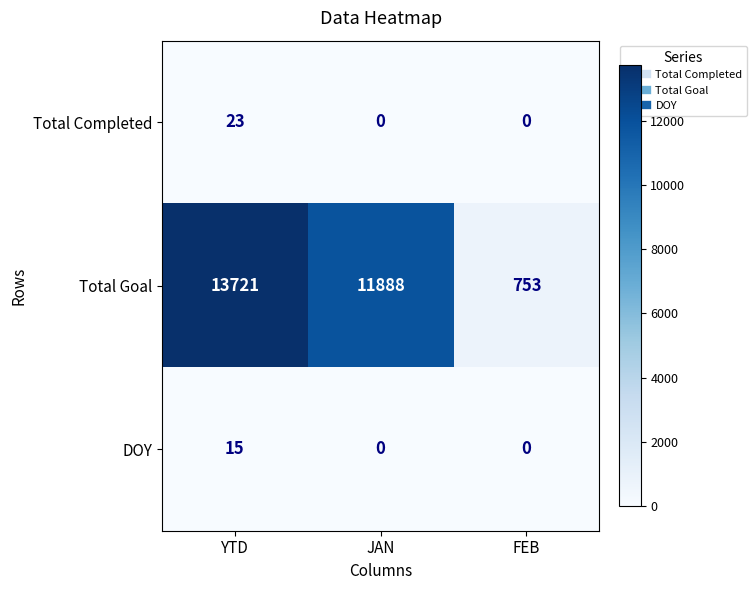

What is the sum of all DOY values?

15